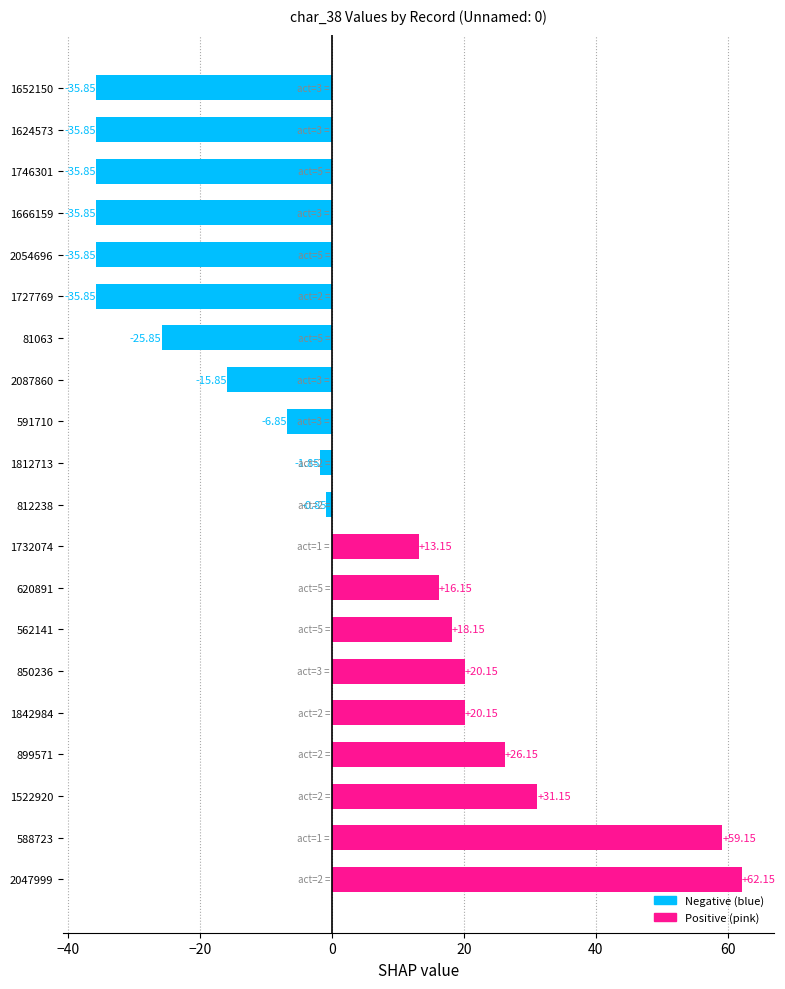

How many categories are shown in the chart?

20